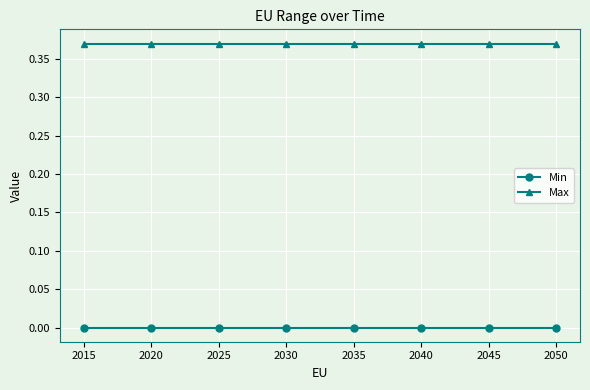

Is the value of Min at 2015 greater than the value of Max at 2045?

No